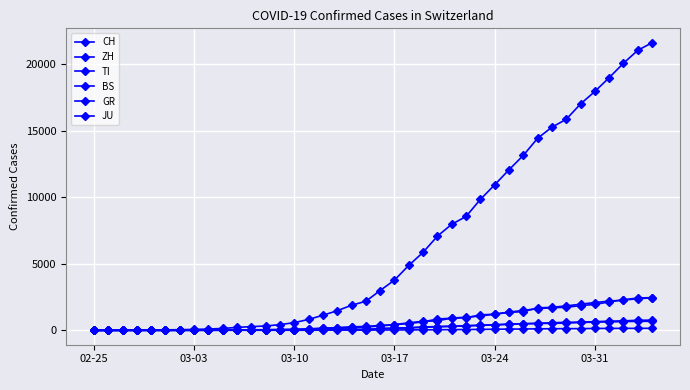

What is the average value of the ZH series?

728